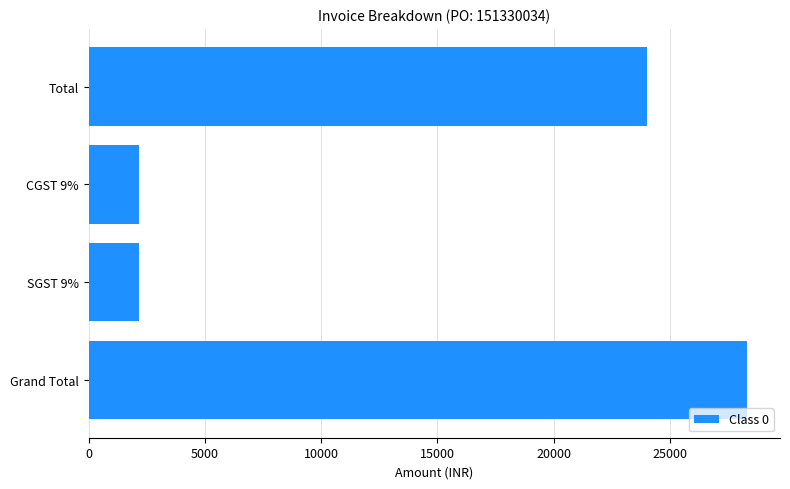

The value at Total is 24000. True or false?

True